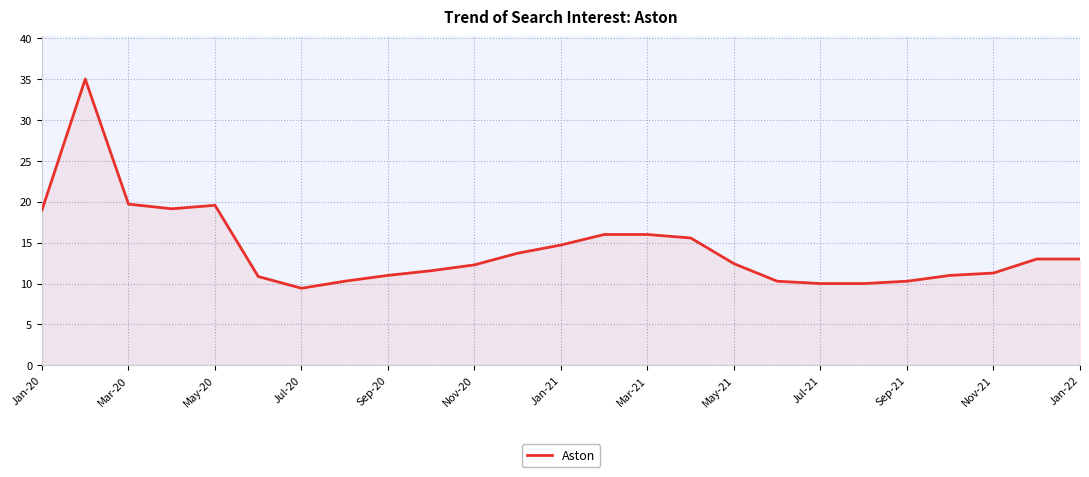

What is the greatest value displayed?

35.0